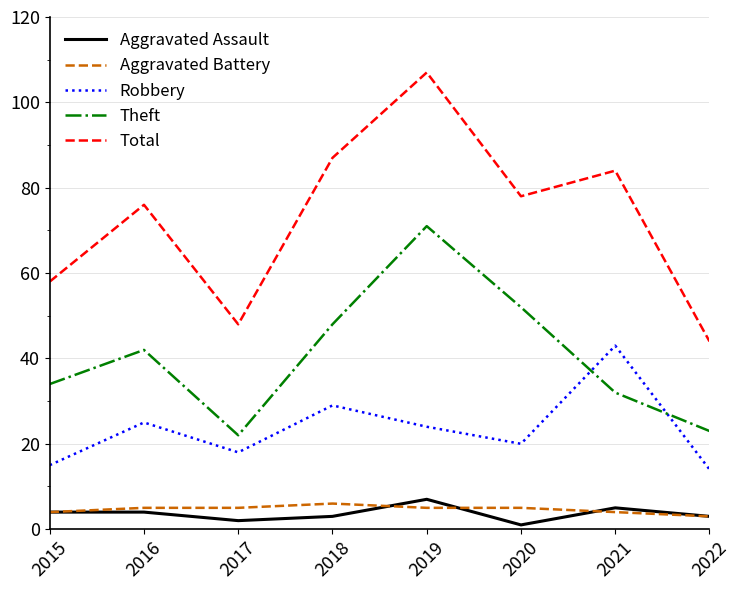

True or false: Total has a value of 124 at 2020.

False